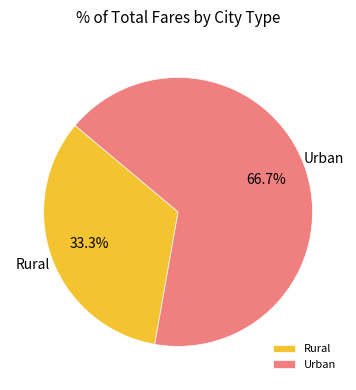

Which has a higher value, Rural or Urban?

Urban